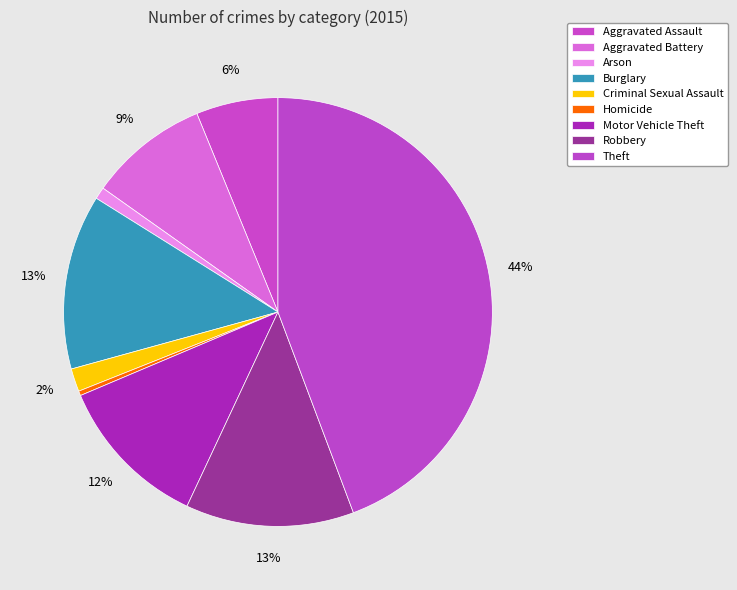

How many slices are in this pie chart?

9